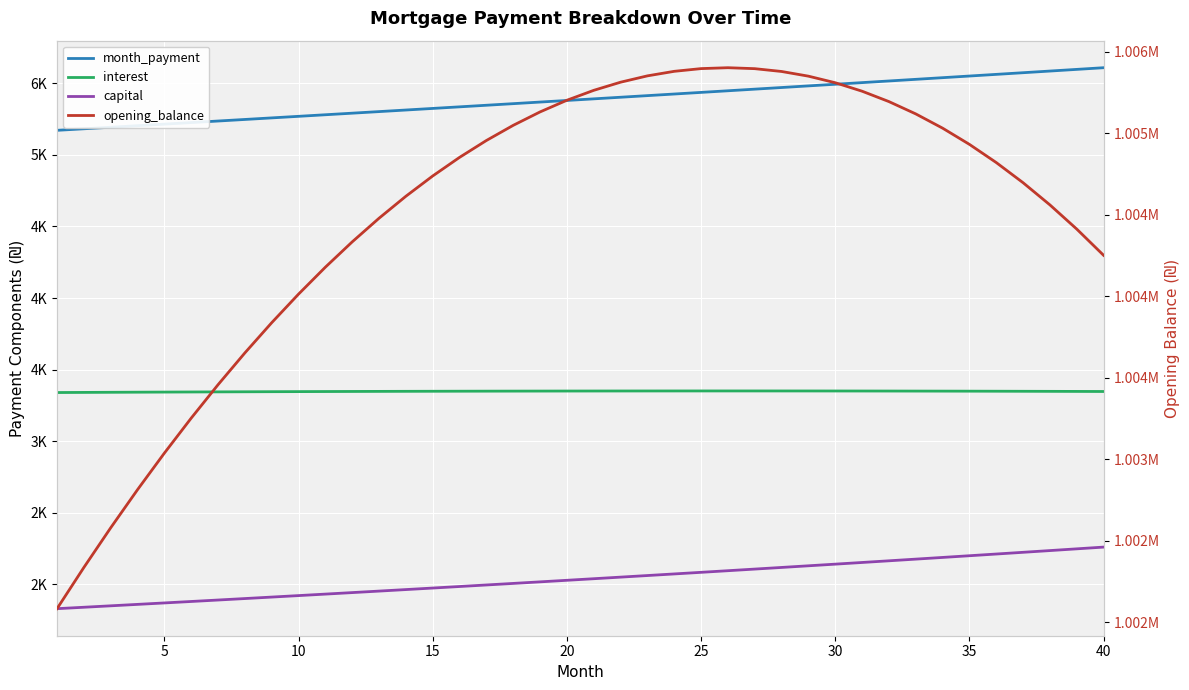

Which series has the widest spread of values?

opening_balance